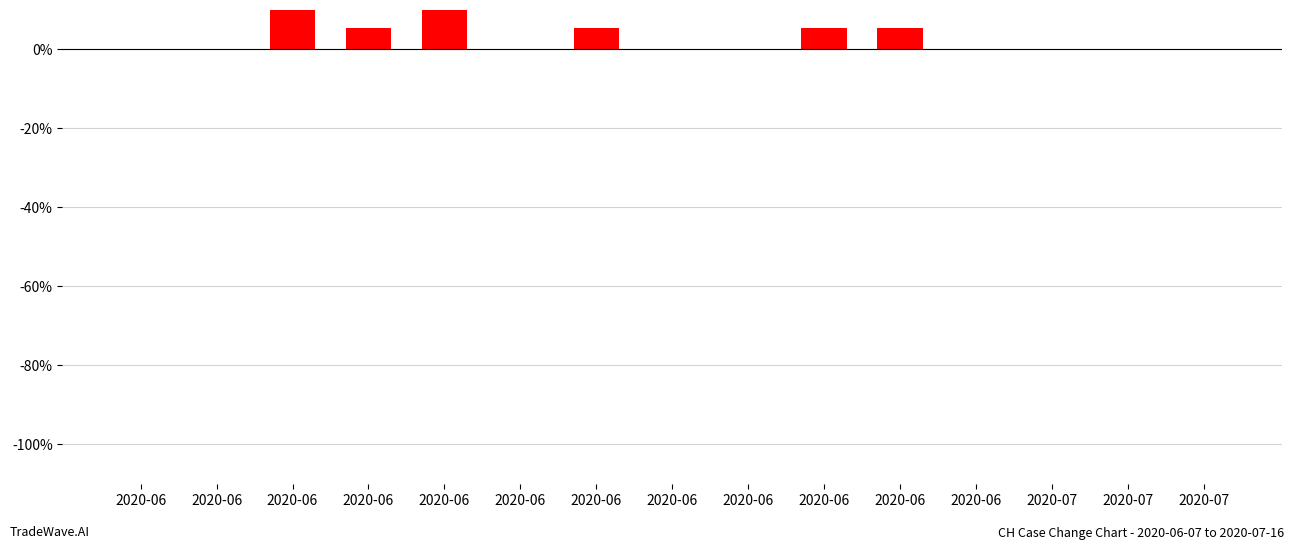

Reading left to right, extract all data points from this chart.

0.0	0.0	10.5	5.3	10.5	0.0	5.3	0.0	0.0	5.3	5.3	0.0	0.0	0.0	0.0